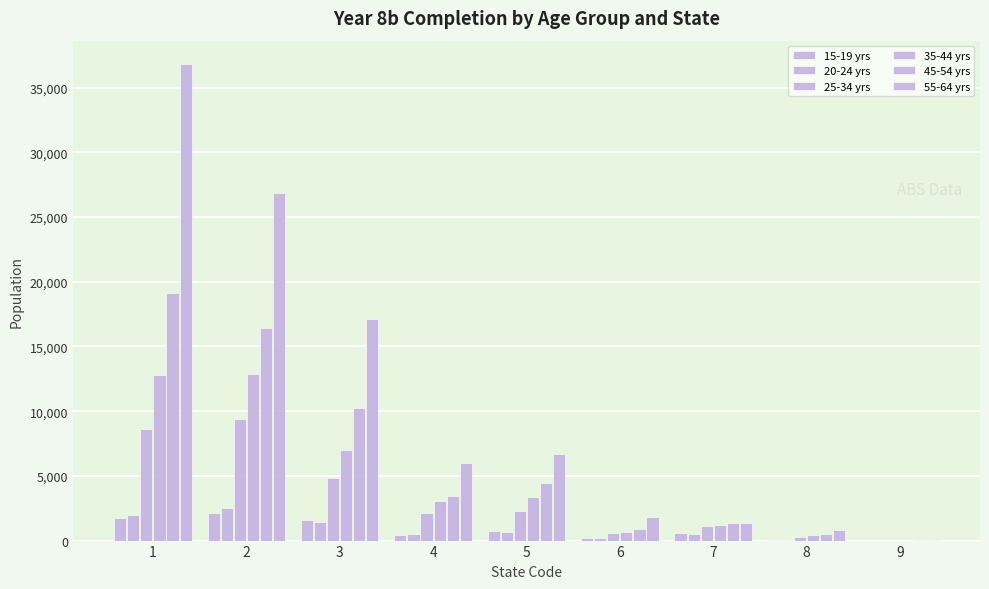

True or false: 45-54 yrs has a value of 5084 at 4.

False